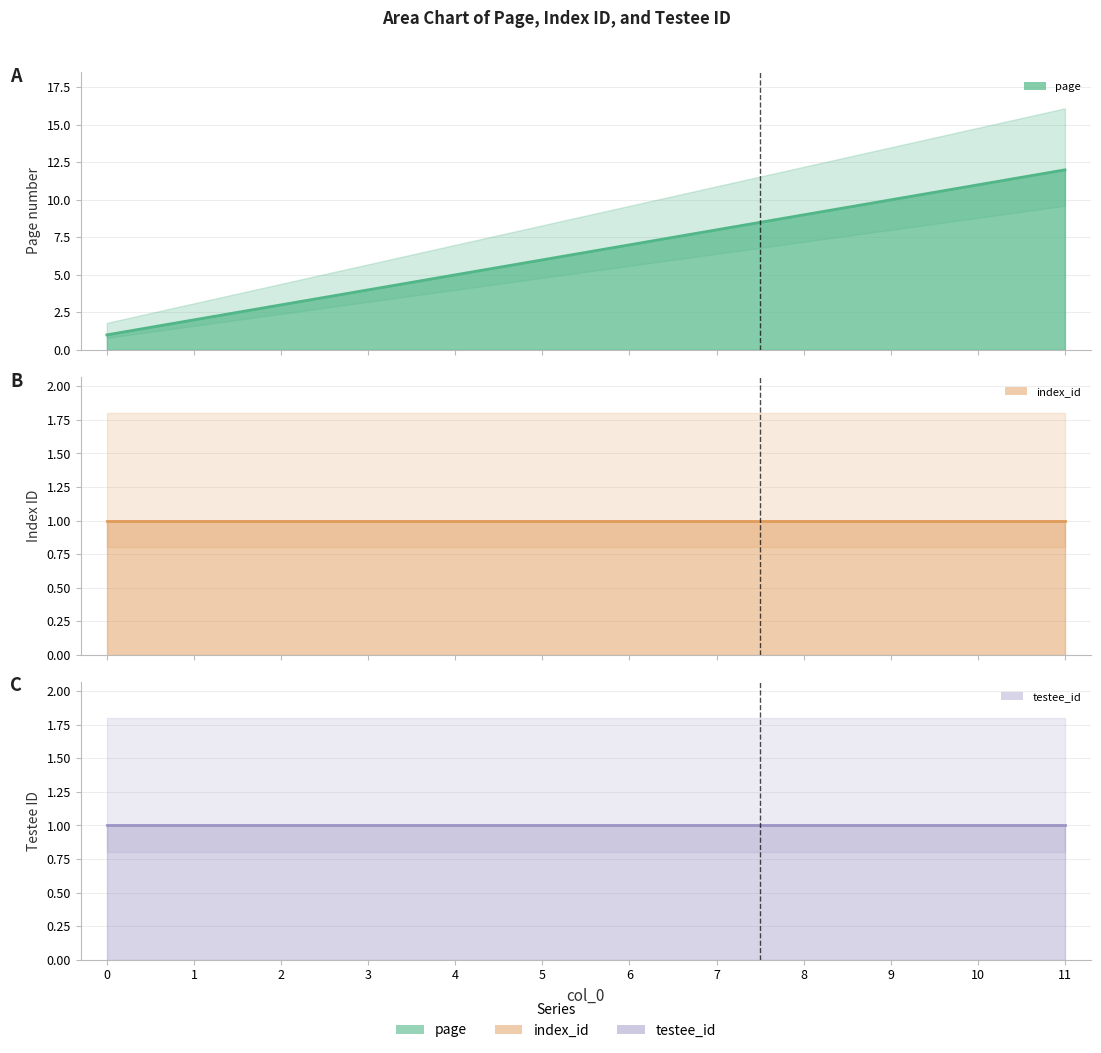

Reading left to right, extract all data points from this chart.

page: 1	2	3	4	5	6	7	8	9	10	11	12
index_id: 1	1	1	1	1	1	1	1	1	1	1	1
testee_id: 1	1	1	1	1	1	1	1	1	1	1	1